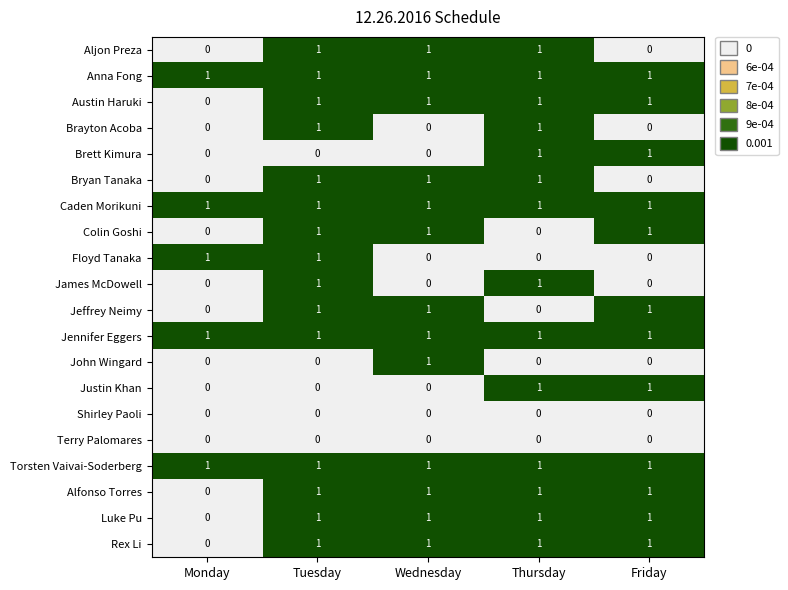

What is the sum of all Anna Fong values?

5